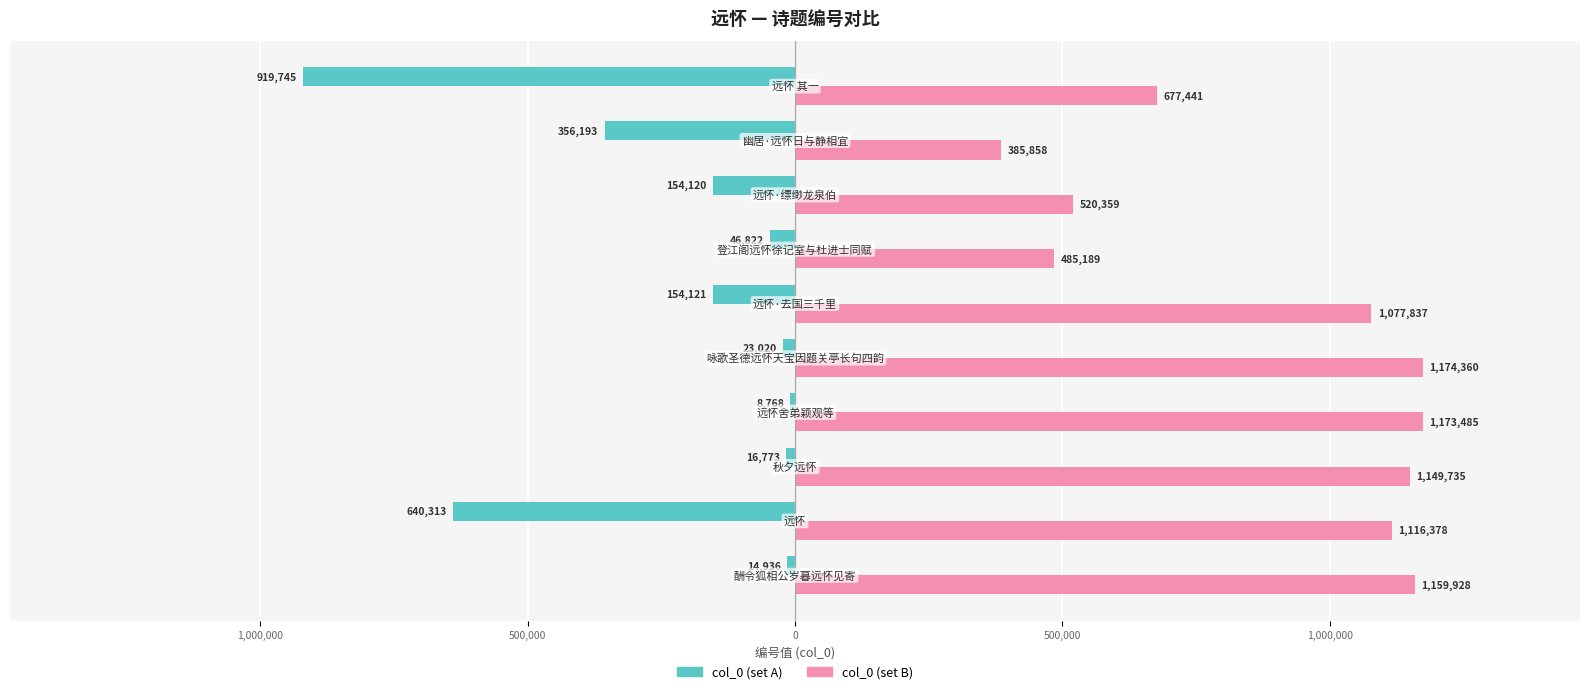

What are all the series names shown in the legend?

col_0 (set A), col_0 (set B)